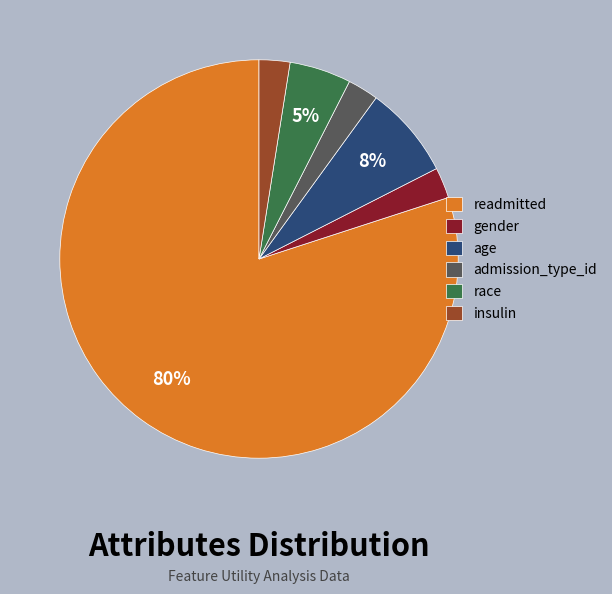

Is there a majority slice in this chart?

Yes